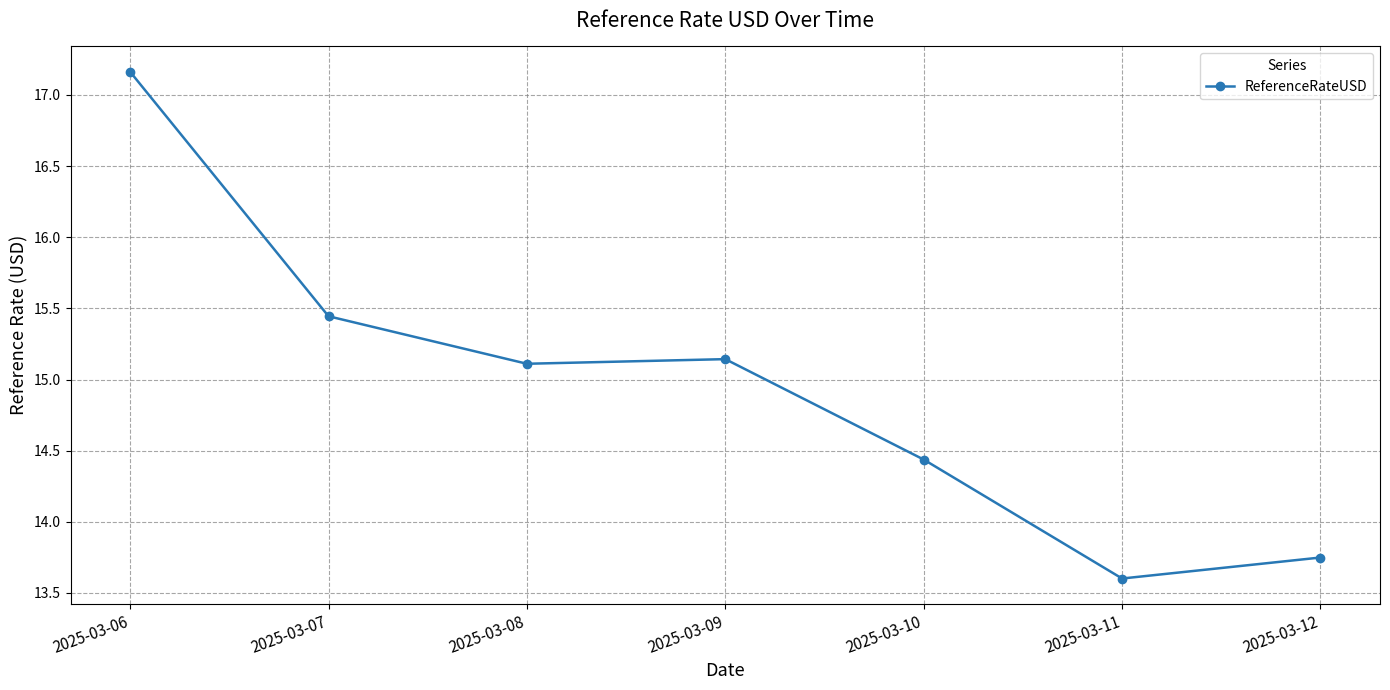

What is the value of the 6th point from the left?

13.6